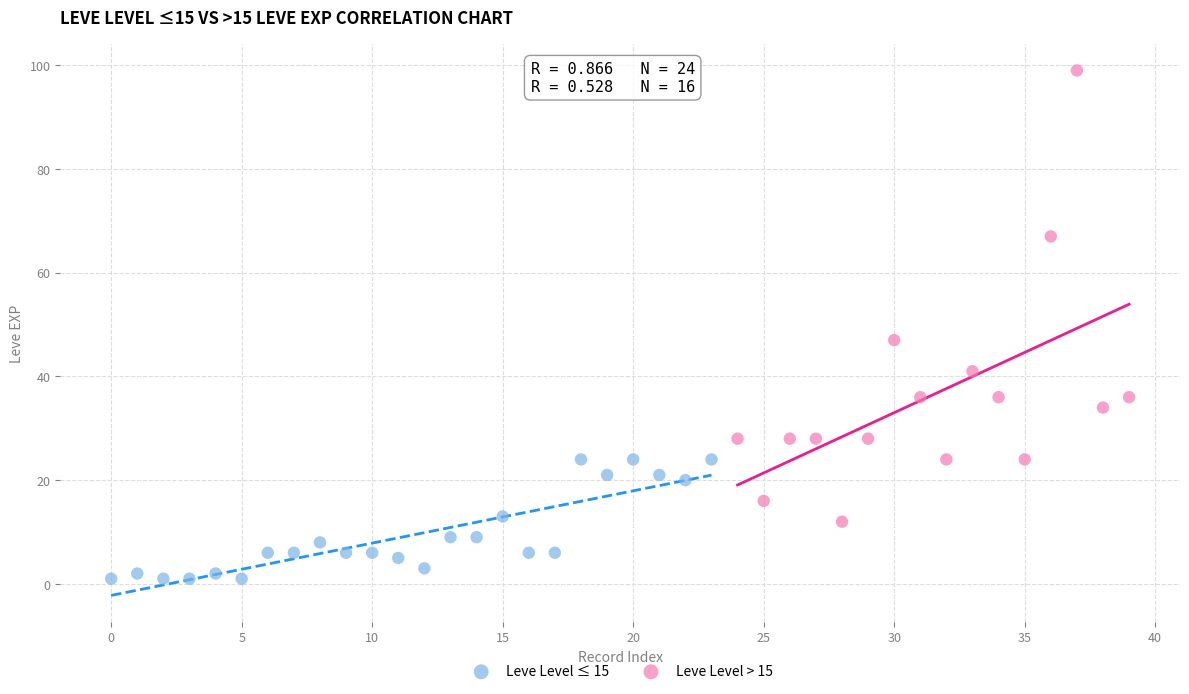

Which series has the largest Y range (max minus min)?

Leve Level > 15